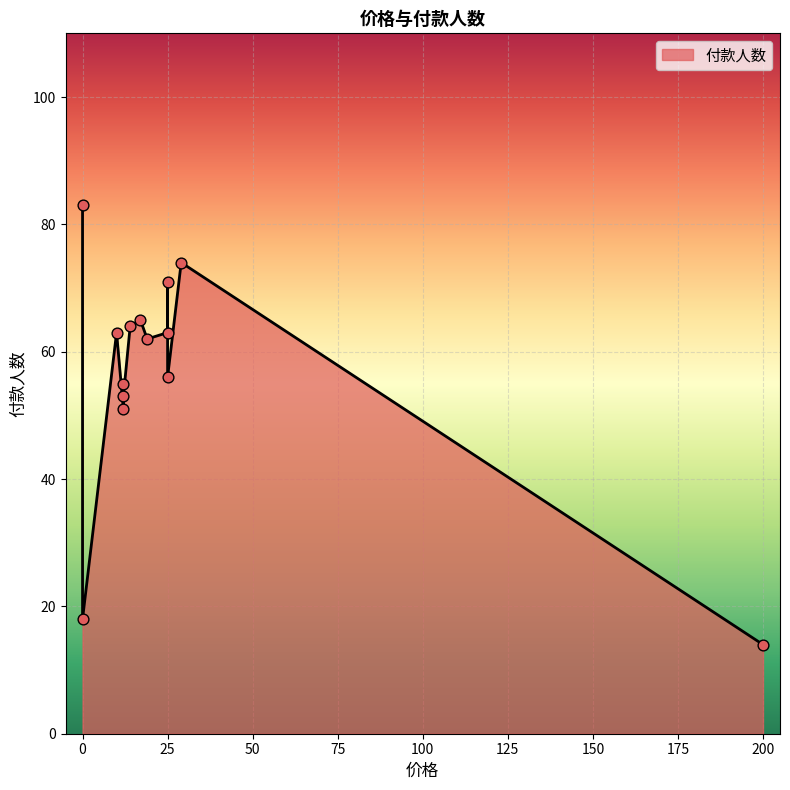

What is the change in value from 12 to 200?

-37